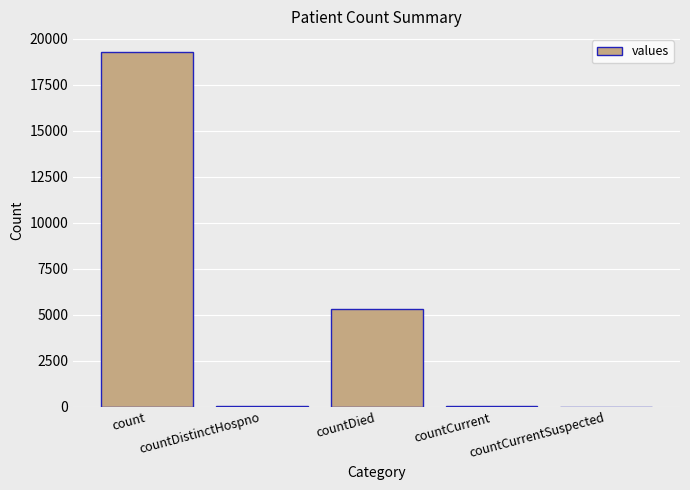

What is the average value?

4935